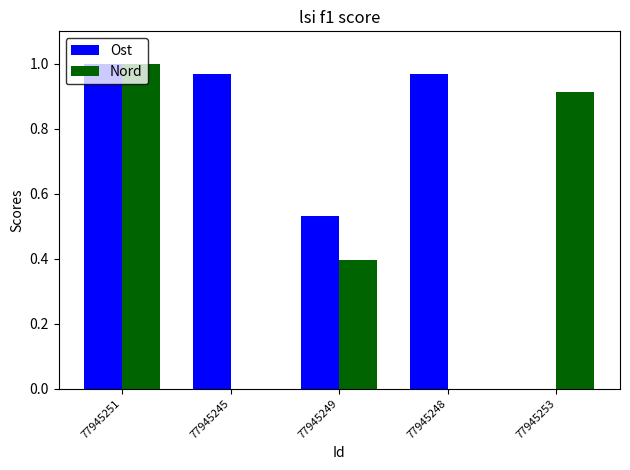

Which series changed the most between 77945245 and 77945253?

Ost